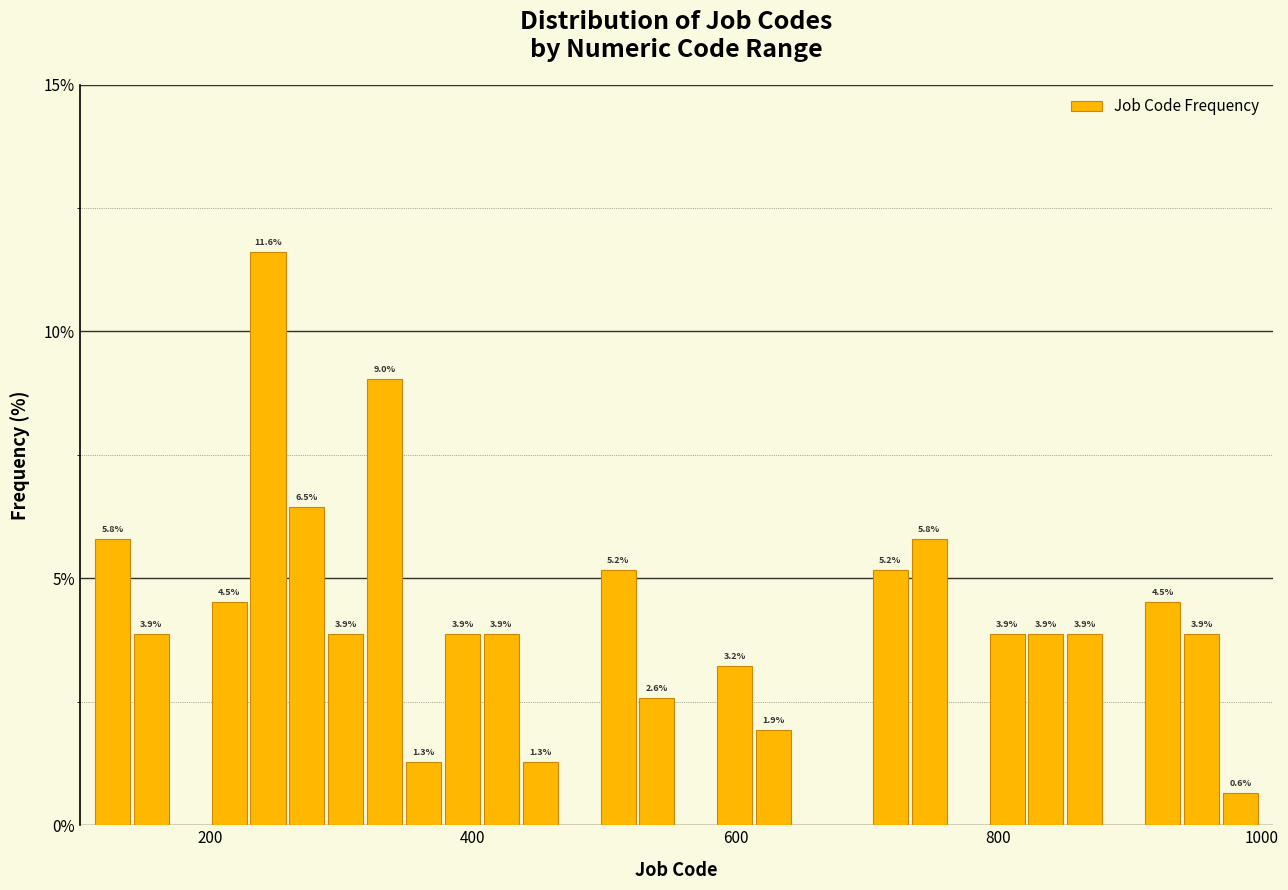

Around what value on the x-axis is the tallest bar? Give the approximate position of its centre, as read against the axis.

240